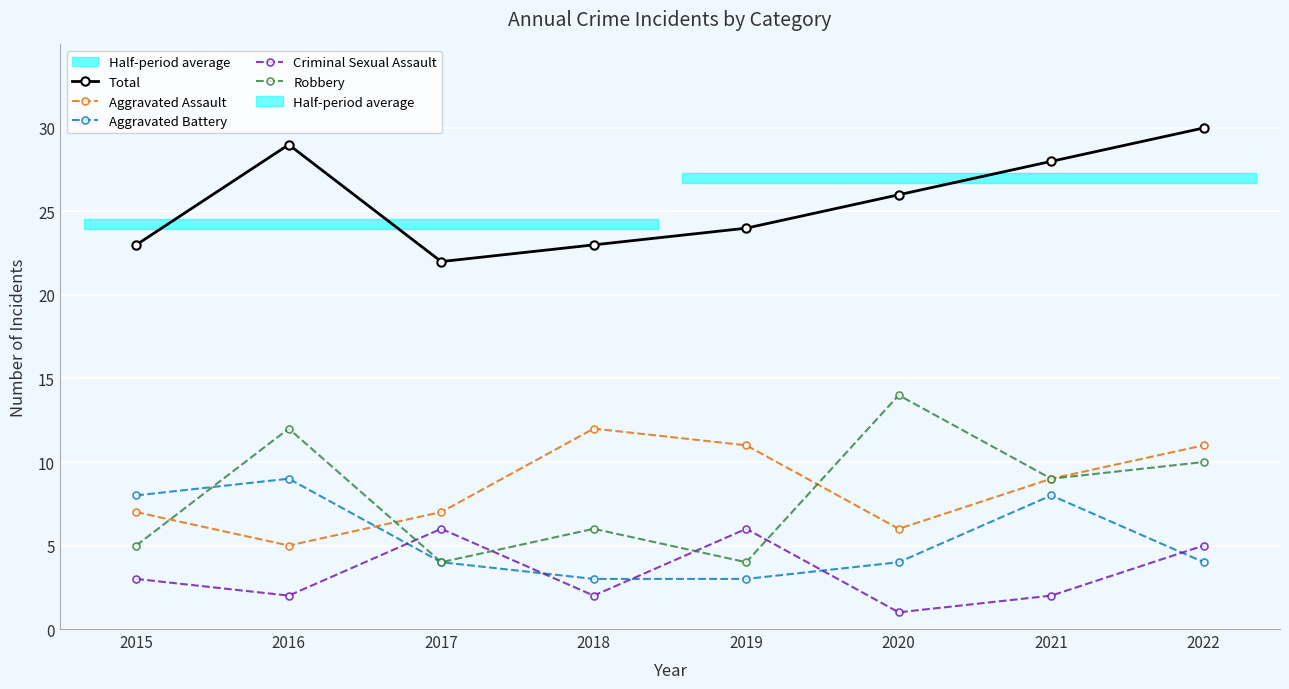

Where do Robbery and Criminal Sexual Assault first cross each other?

2016 and 2017